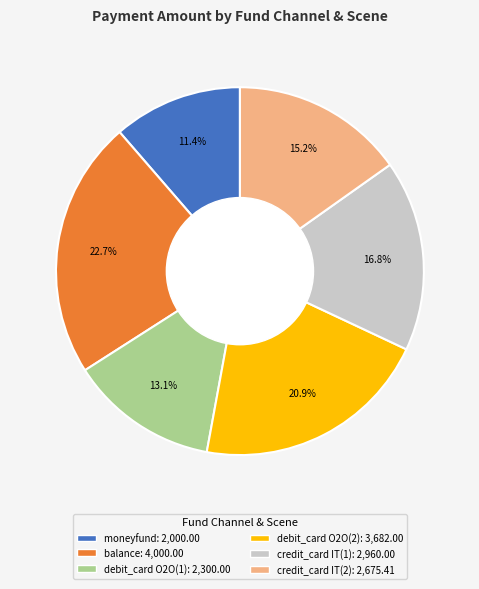

Does any single category account for the majority?

No